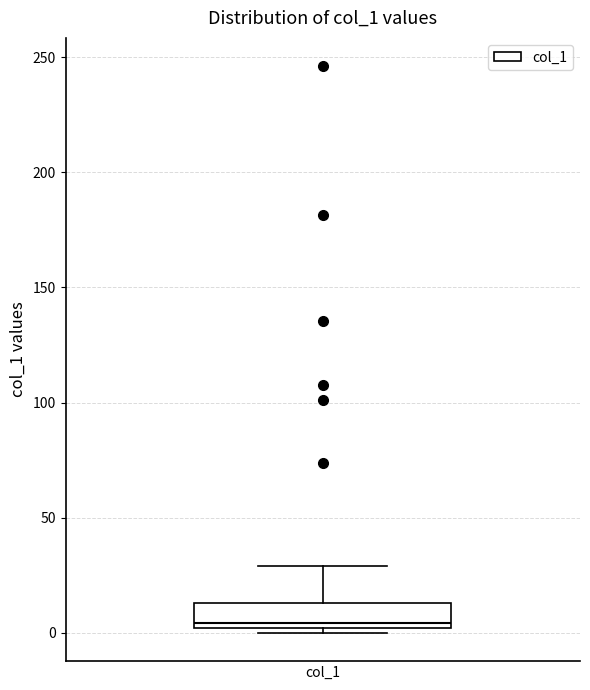

Transcribe this box plot: give where the median line is, the range the box spans, and where the two whiskers end, as read against the y-axis. The values are not printed on the chart, so give them approximately, as read against the axis.

median 5, box 0 to 15, whiskers 0 (just below the box's lower edge) to 30